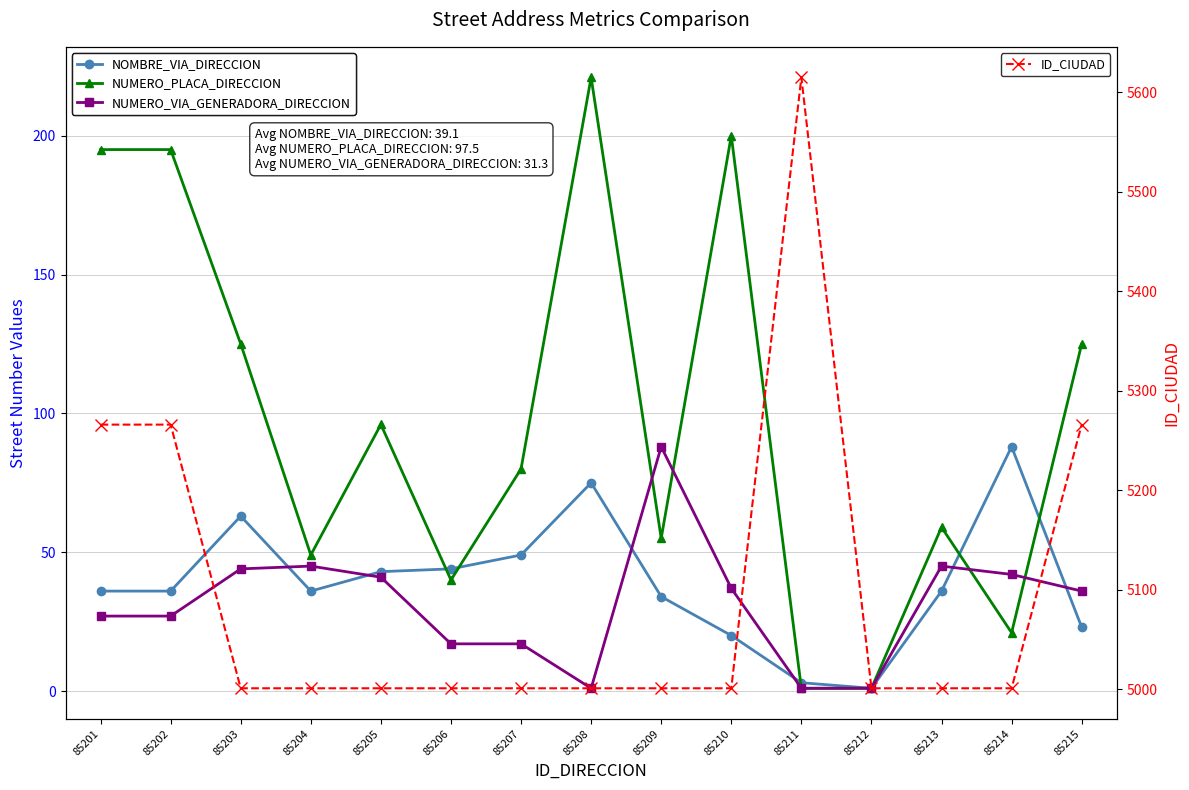

Where is the first local minimum for NOMBRE_VIA_DIRECCION?

85204